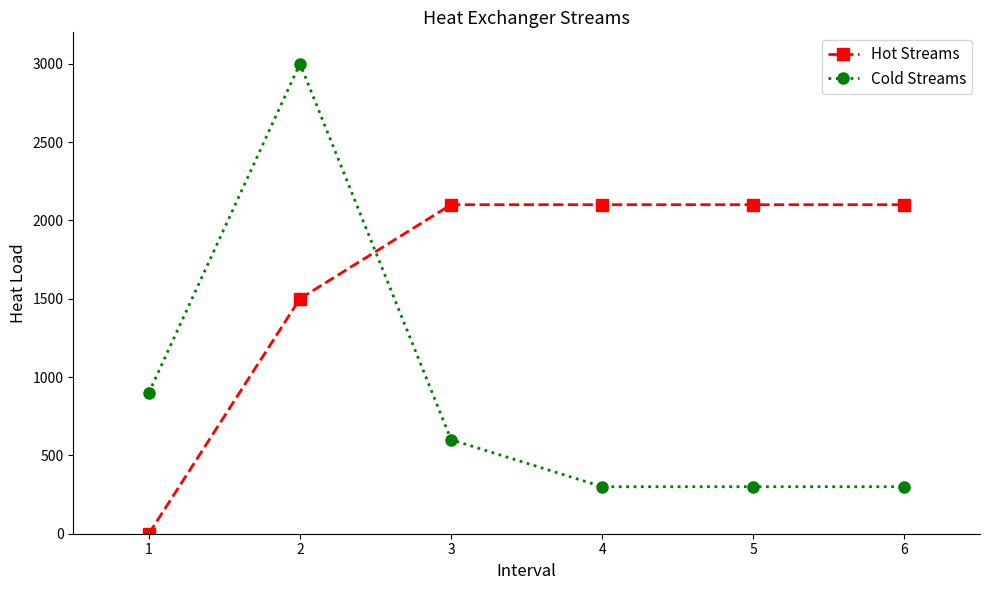

What is the sum of all Cold Streams values?

5400